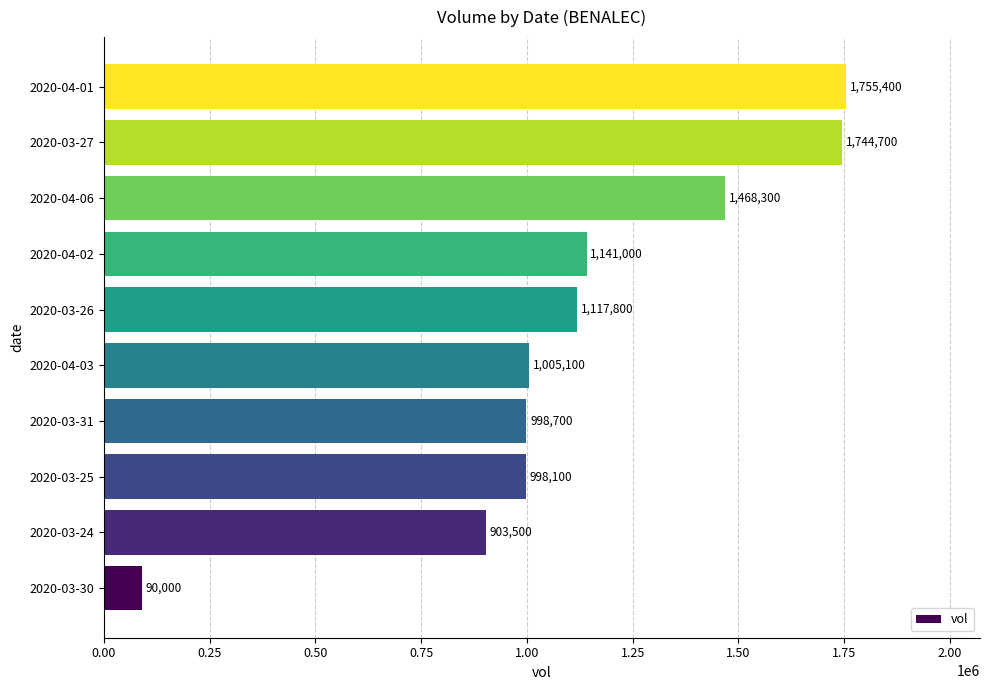

True or false: the data shows 90000 at 2020-03-30.

True